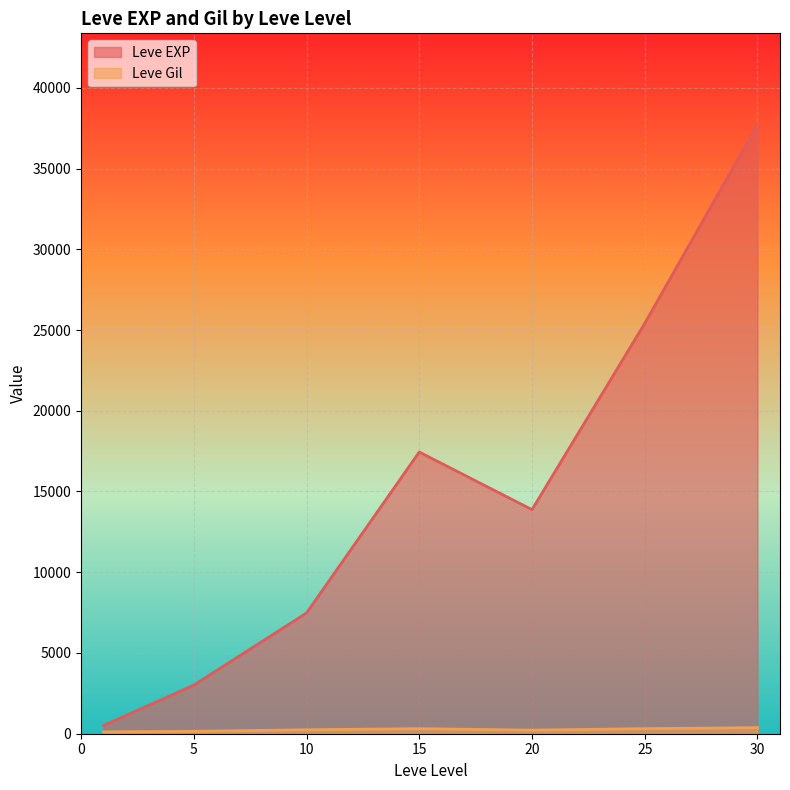

After their last crossing, which series has the higher values: Leve Gil or Leve EXP?

Leve EXP